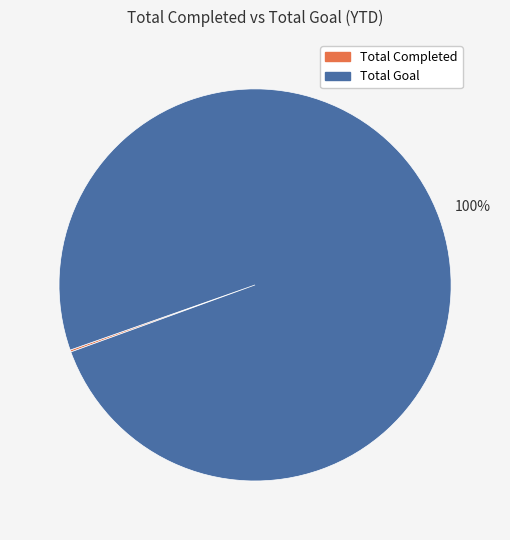

To the nearest percent, what is the difference between the largest and smallest slice percentages?

100%